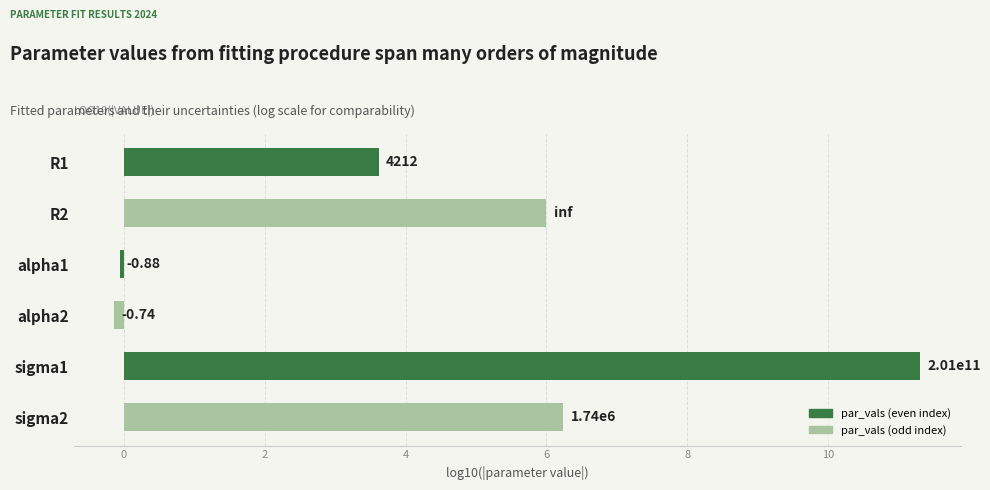

What is the average value?

4.5